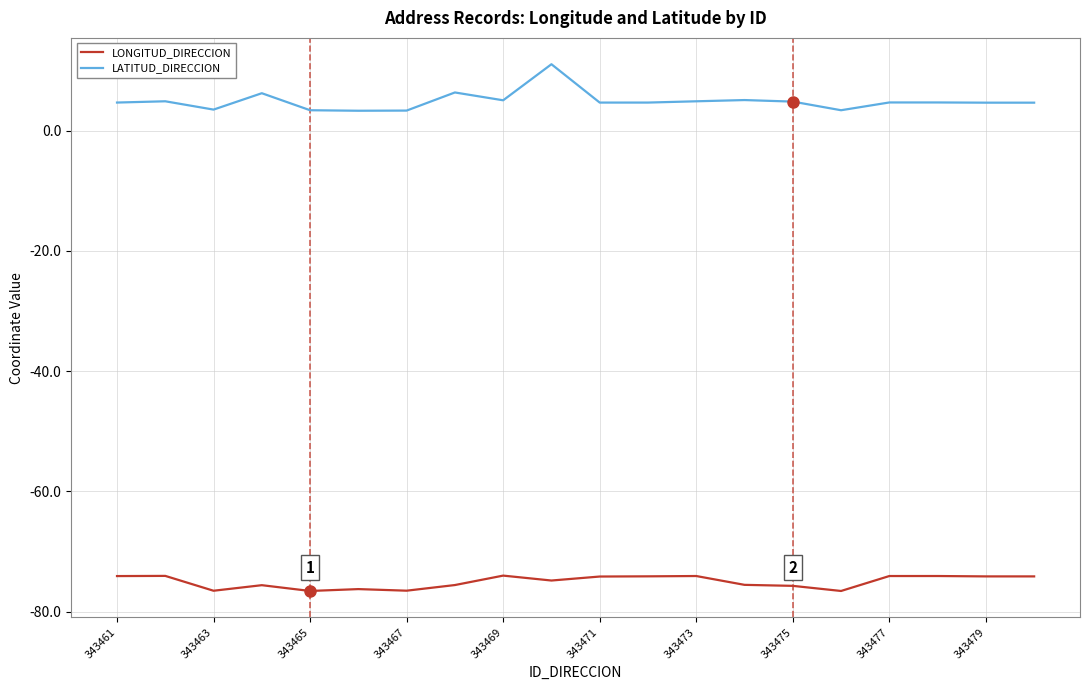

Rank the series by their average value, from highest to lowest.

LATITUD_DIRECCION, LONGITUD_DIRECCION